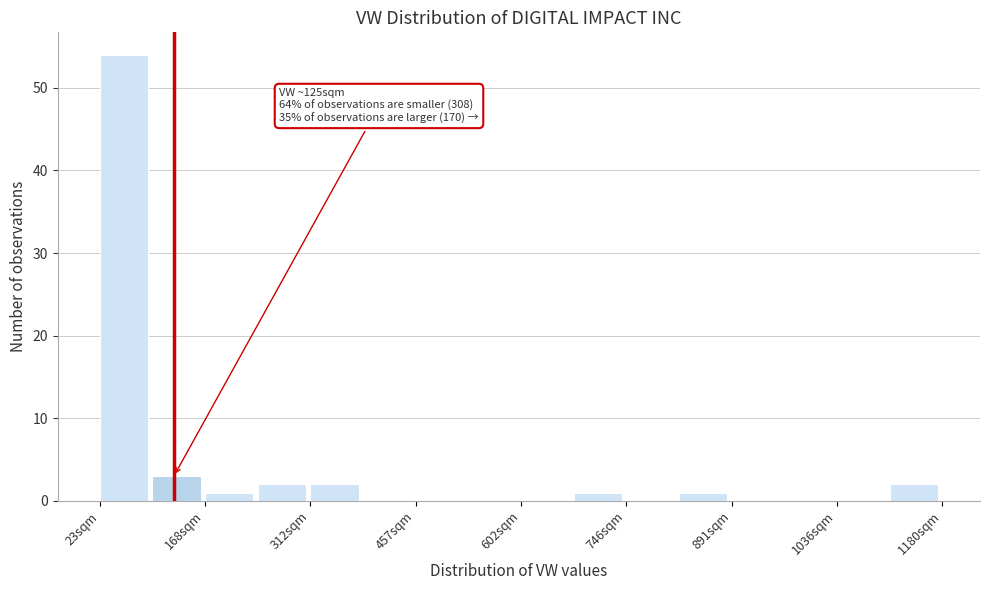

Around what value on the x-axis is the tallest bar? Give the approximate position of its centre, as read against the axis.

60